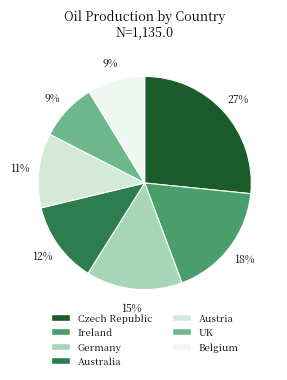

To the nearest percent, what percentage of the pie is Austria?

11%